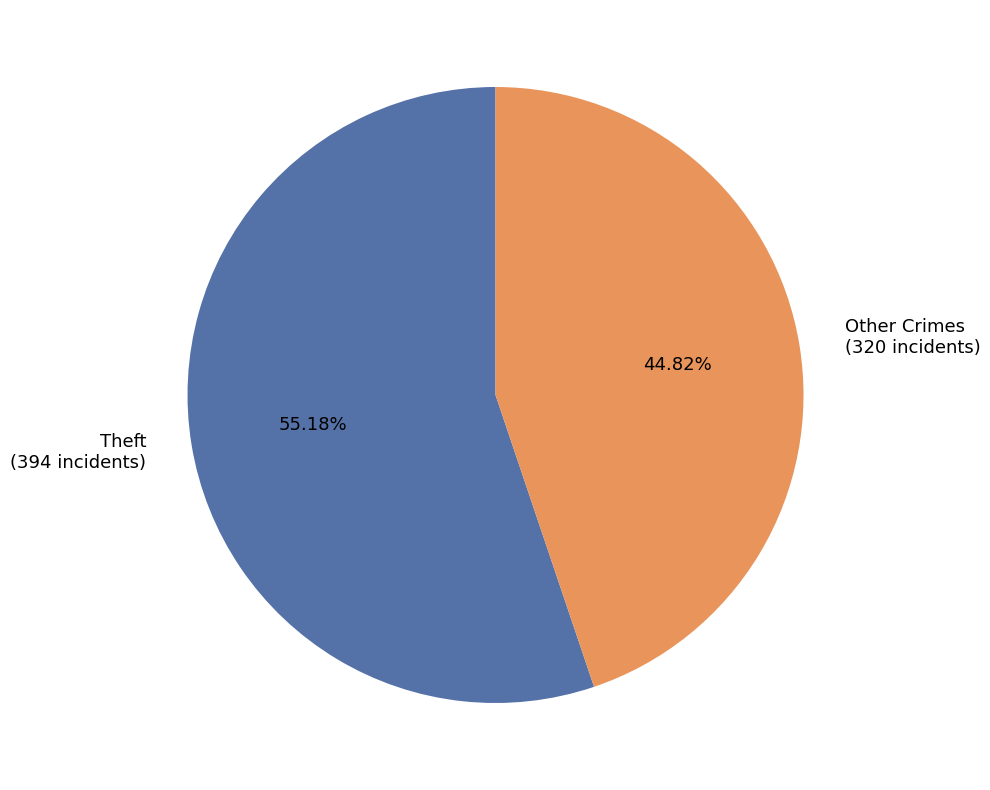

Is the sum of Theft (394 incidents) and Other Crimes (320 incidents) greater than half?

Yes